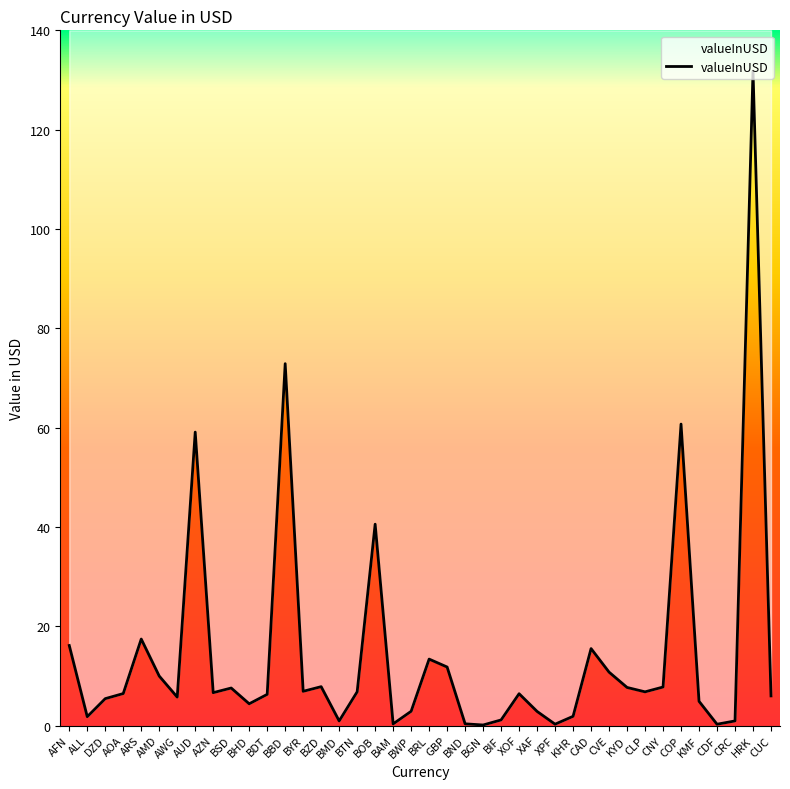

How many interior local valleys (lower than both neighbors) does the data have?

11